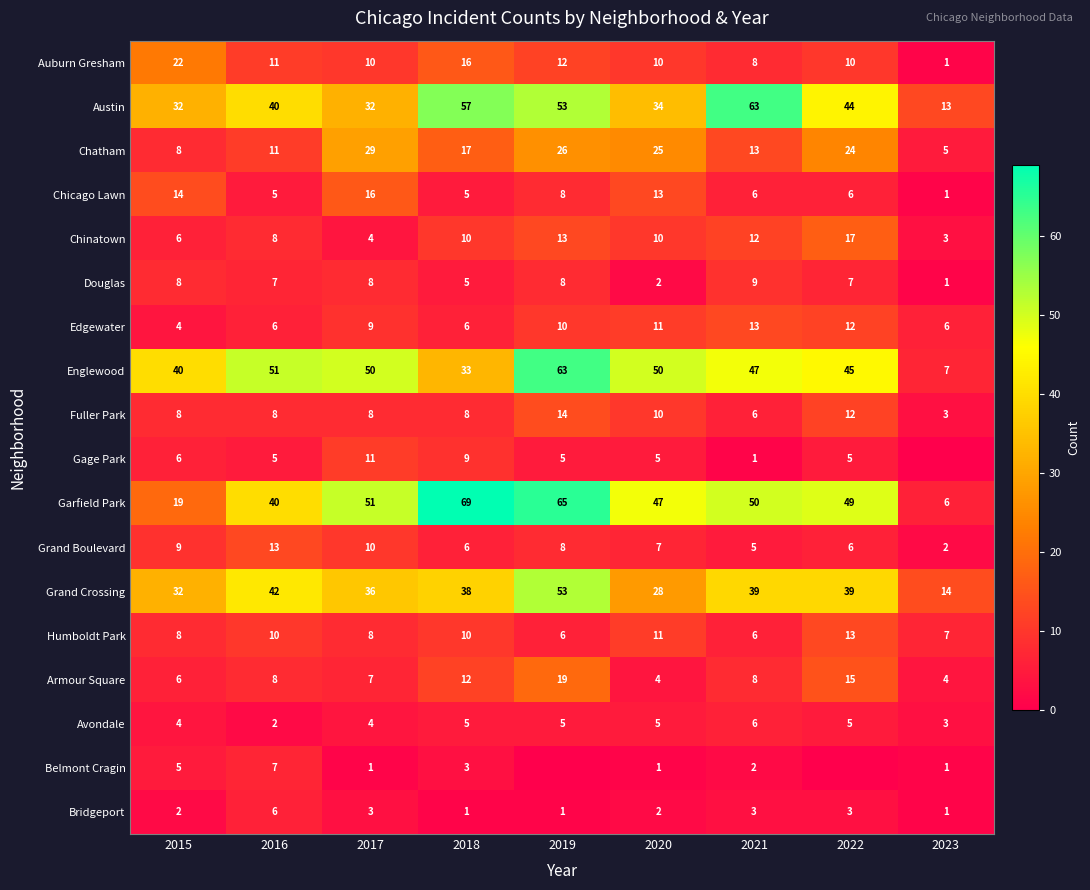

What is the total value across all series at 2021?

297